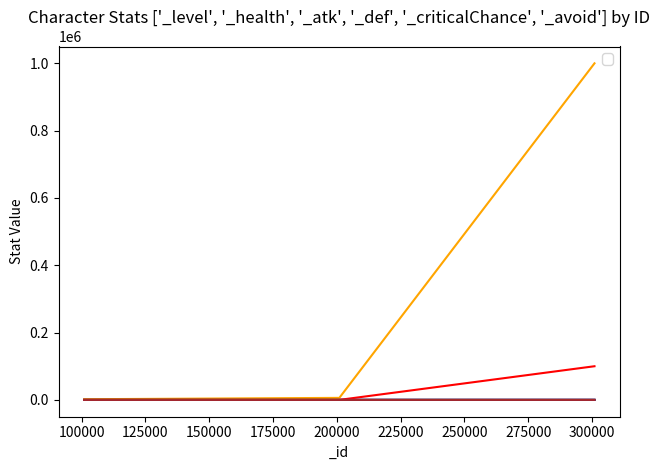

Which series has the largest range (max minus min)?

_health